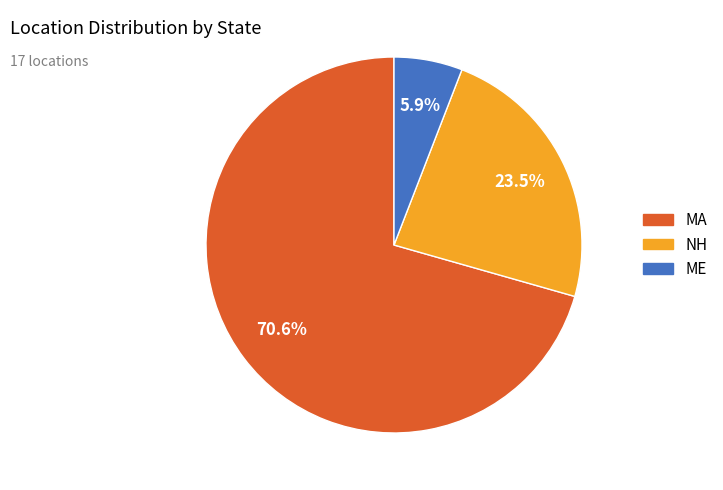

How many slices are in this pie chart?

3